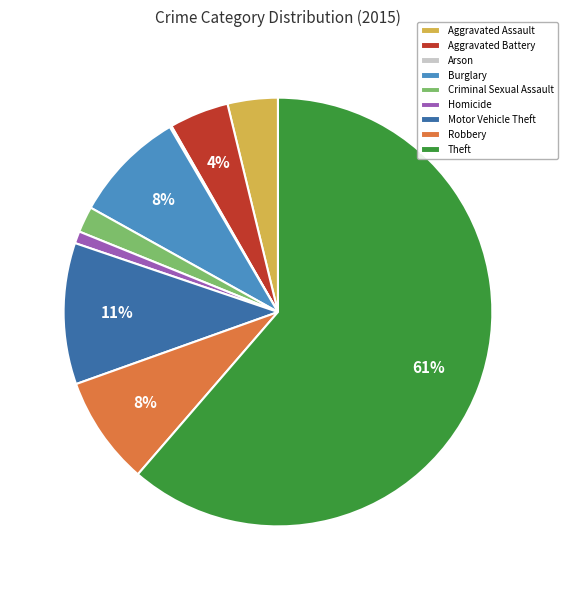

True or false: Burglary accounts for 1% of the total.

False